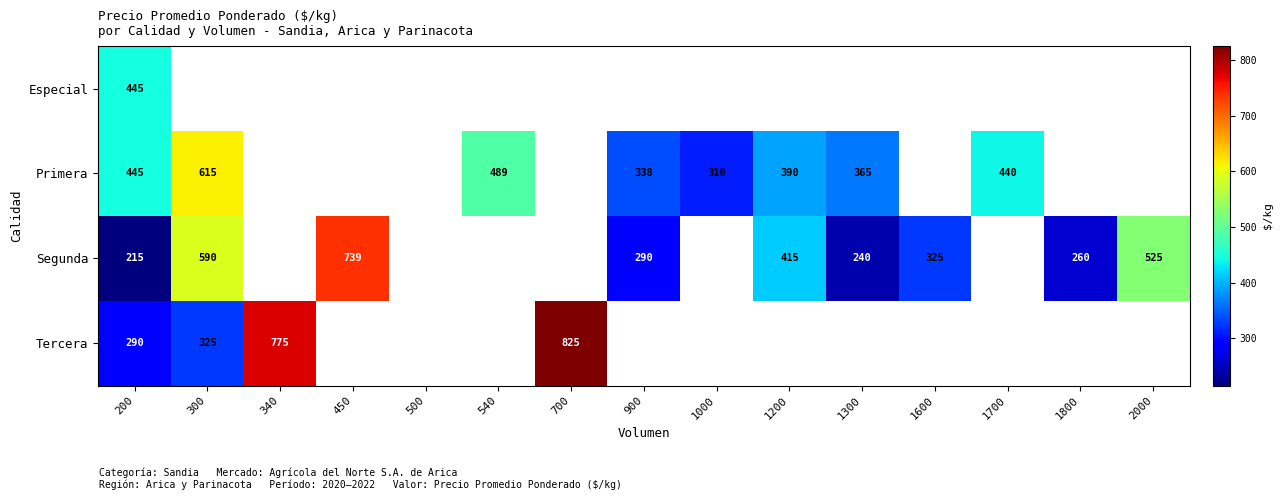

Is the value of Segunda at 1600 greater than the value of Primera at 1700?

No